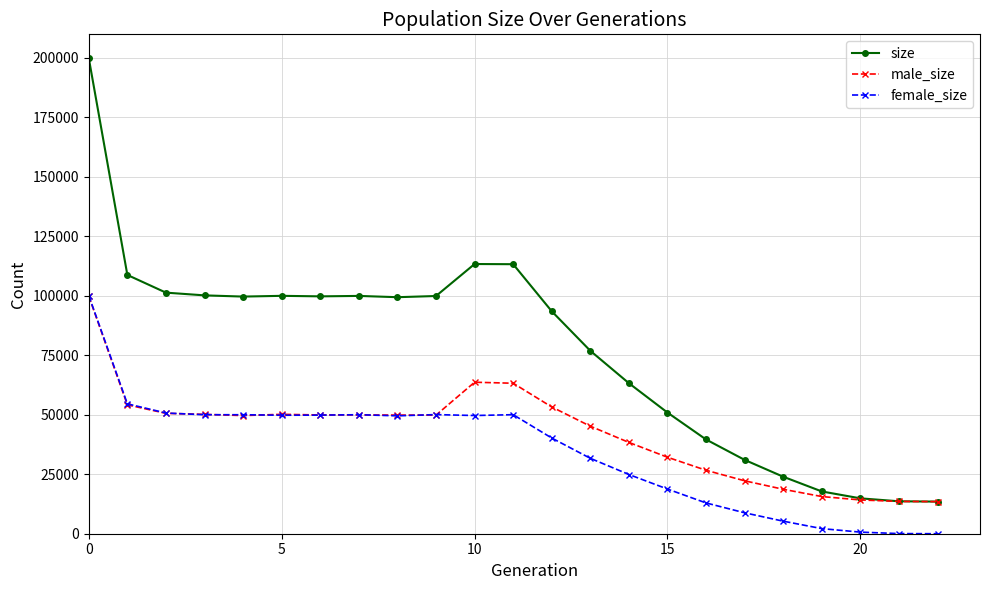

What is the value of the size point at the 19th from the left?

23955